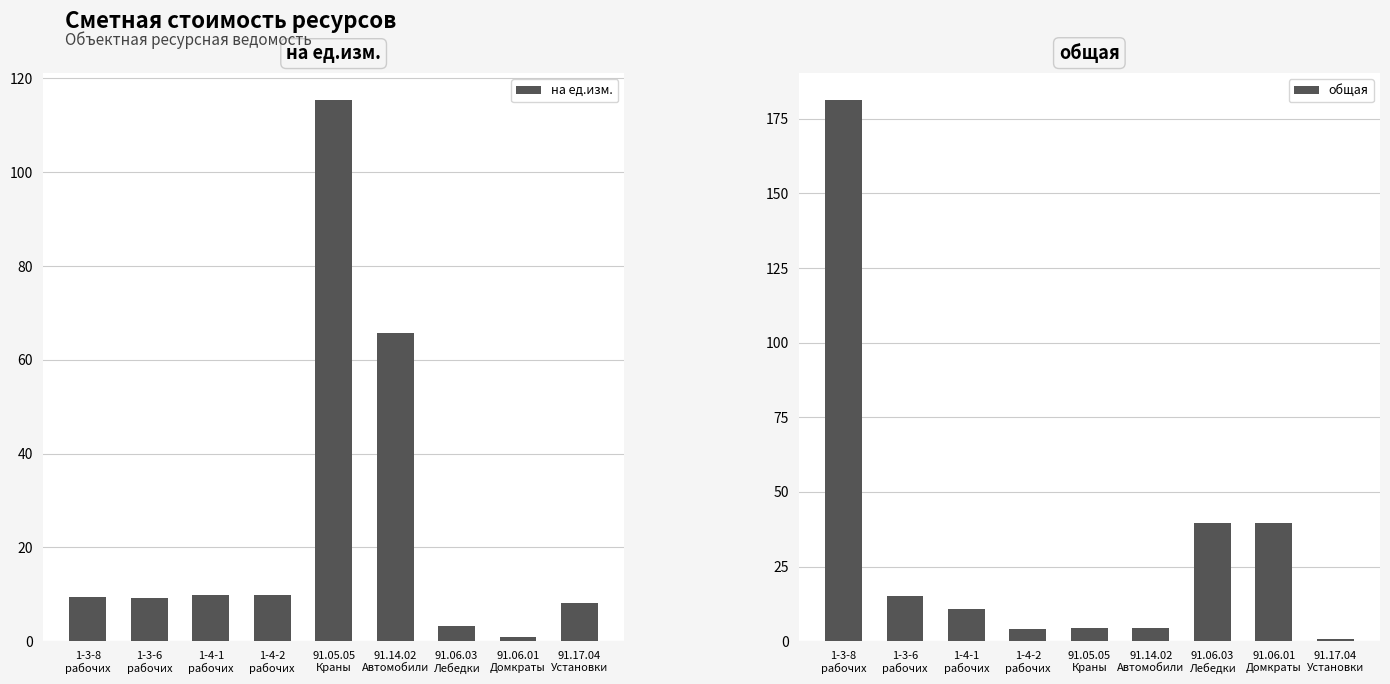

Reading left to right, what are all the values shown in this chart?

на ед.изм.: 9.4	9.2	9.8	9.9	115.4	65.7	3.3	0.9	8.1
общая: 181.2	15.2	10.8	4.1	4.6	4.6	39.6	39.6	0.9